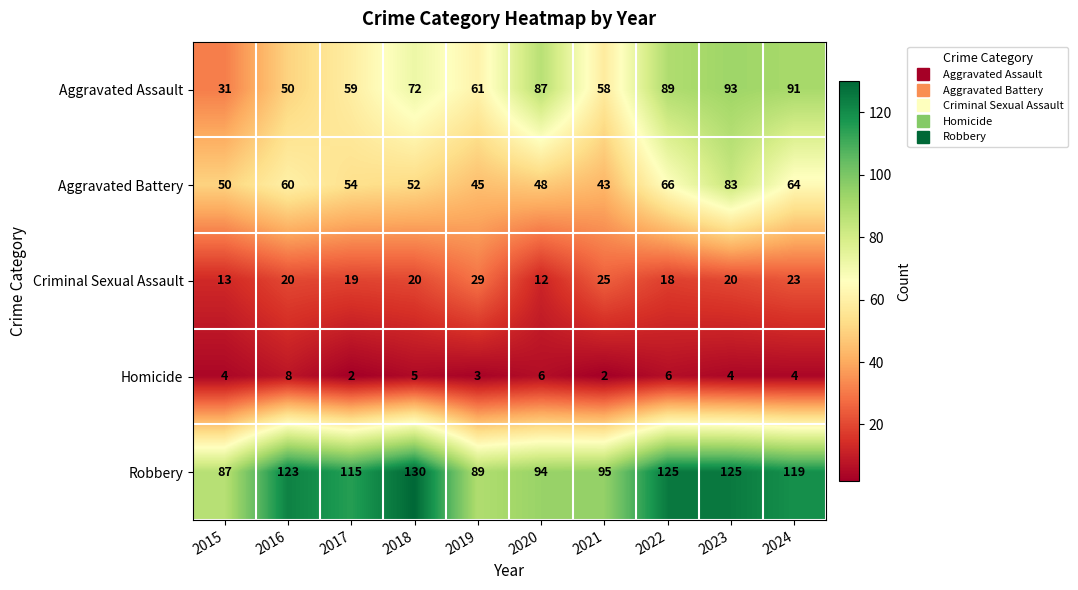

How many distinct data groups are displayed?

5